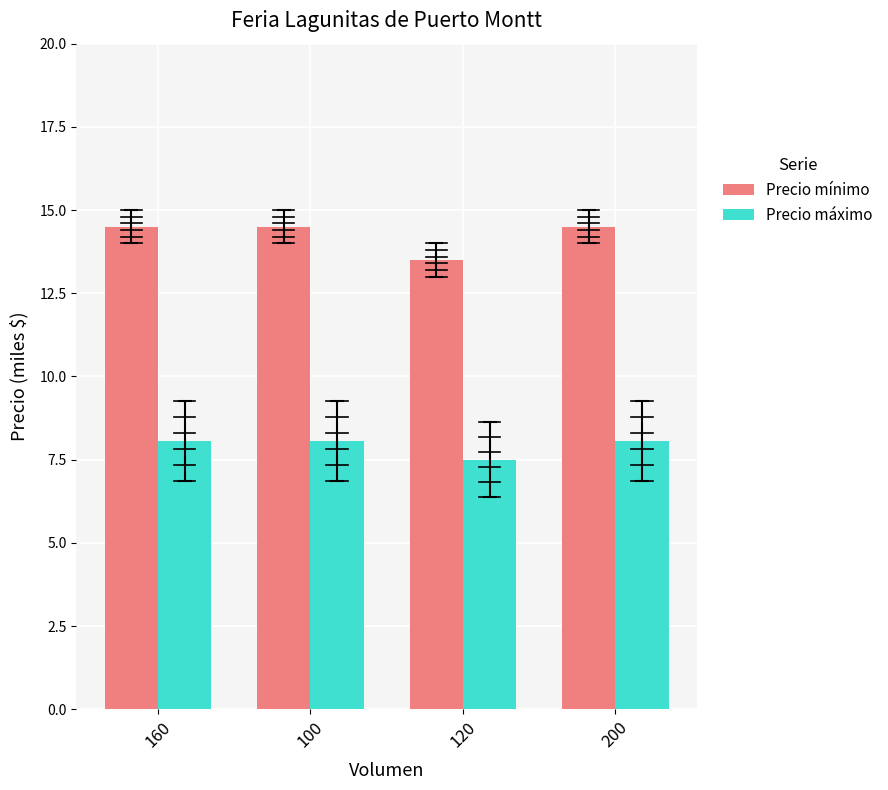

True or false: Precio máximo has a value of 8.1 at 100.

True